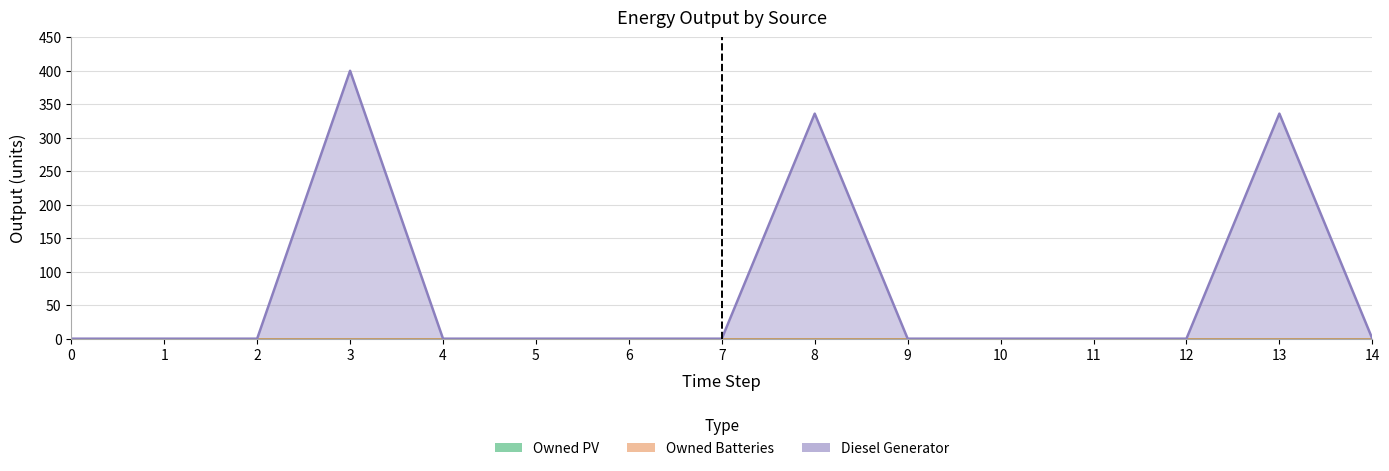

Reading left to right, list all the values displayed in this chart.

Diesel Generator: 0=0	1=0	2=0	3=400	4=0	5=0	6=0	7=0	8=336	9=0	10=0	11=0	12=0	13=336	14=0
Owned PV: 0=0	1=0	2=0	3=0	4=0	5=0	6=0	7=0	8=0	9=0	10=0	11=0	12=0	13=0	14=0
Owned Batteries: 0=0	1=0	2=0	3=0	4=0	5=0	6=0	7=0	8=0	9=0	10=0	11=0	12=0	13=0	14=0